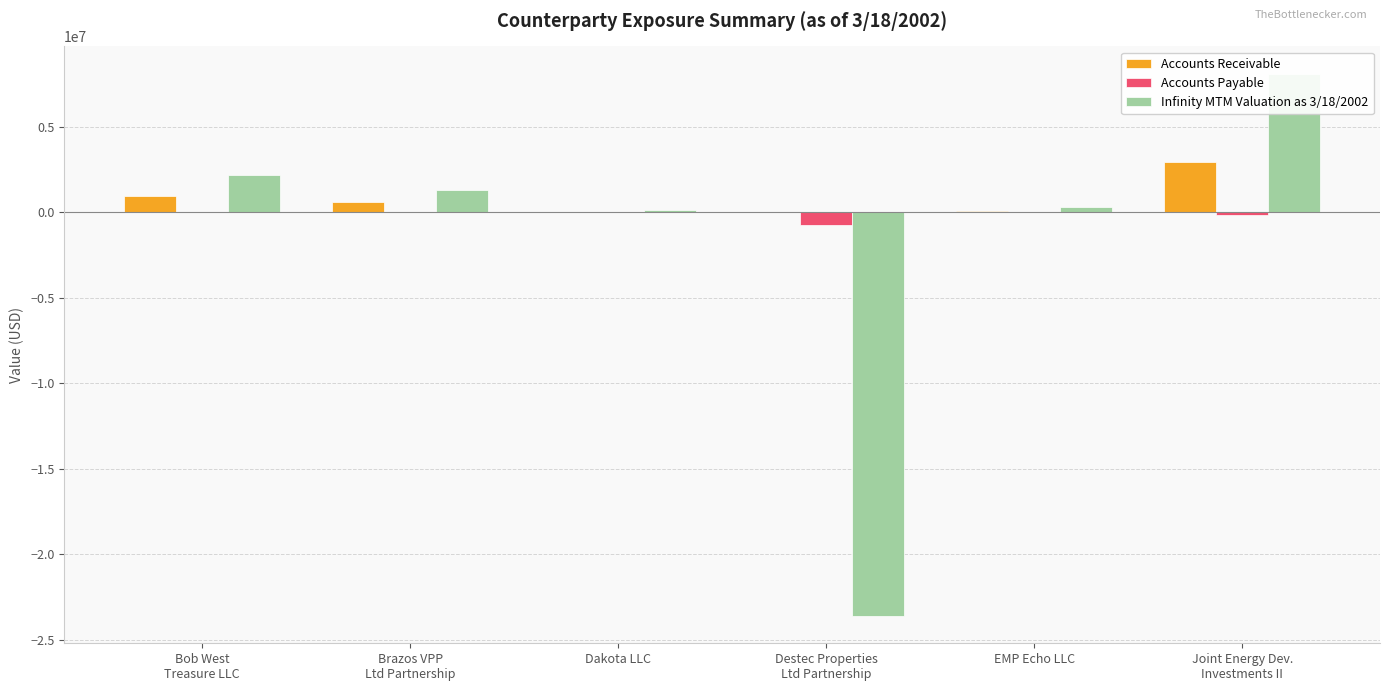

Rank the categories by Infinity MTM Valuation as 3/18/2002 value from highest to lowest.

Joint Energy Dev.
Investments II, Bob West
Treasure LLC, Brazos VPP
Ltd Partnership, EMP Echo LLC, Dakota LLC, Destec Properties
Ltd Partnership